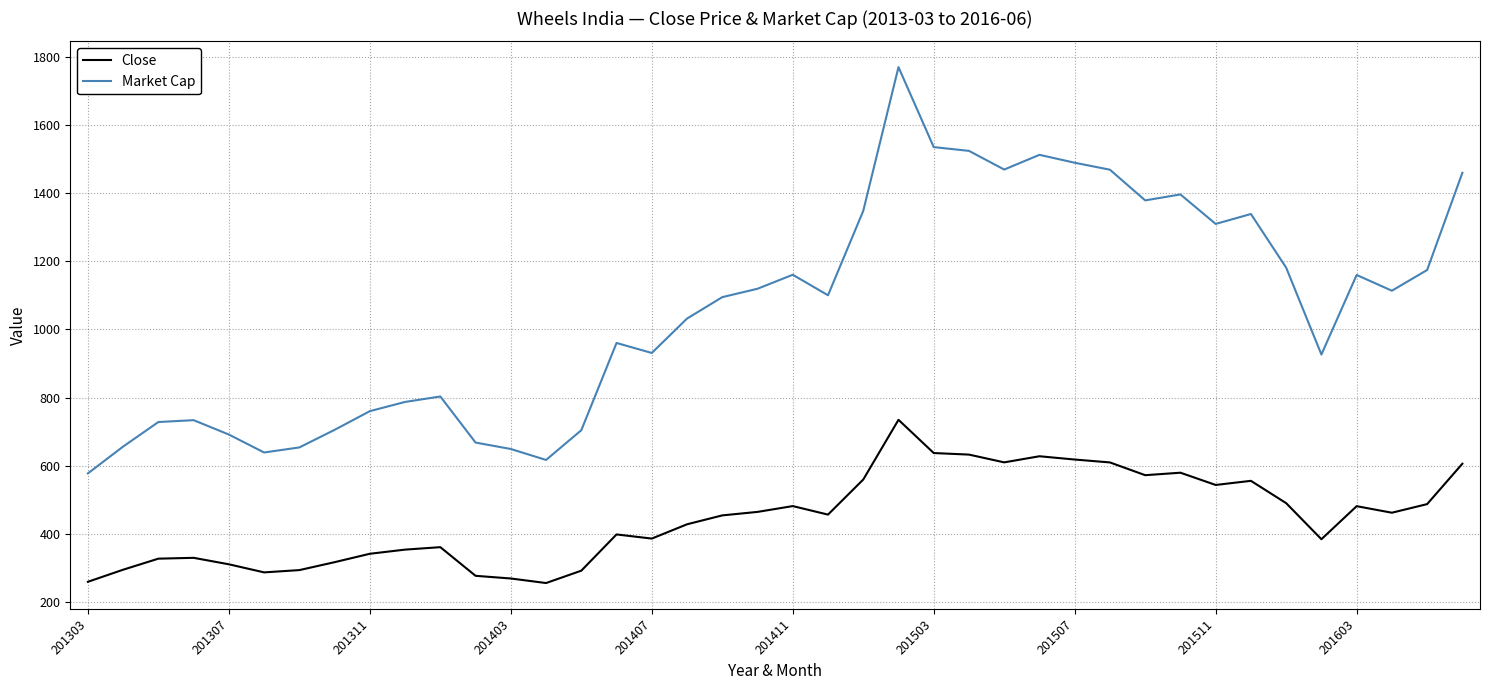

Which series has the largest range (max minus min)?

Market Cap